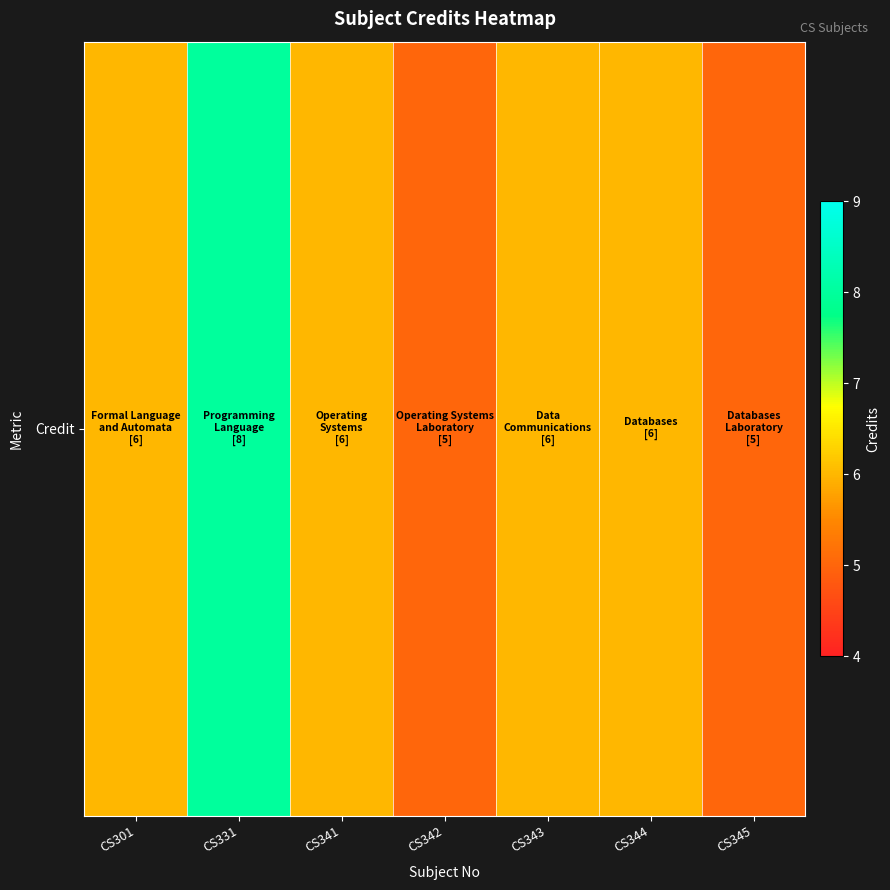

Reading left to right, what are all the values shown in this chart?

CS301=6	CS331=8	CS341=6	CS342=5	CS343=6	CS344=6	CS345=5